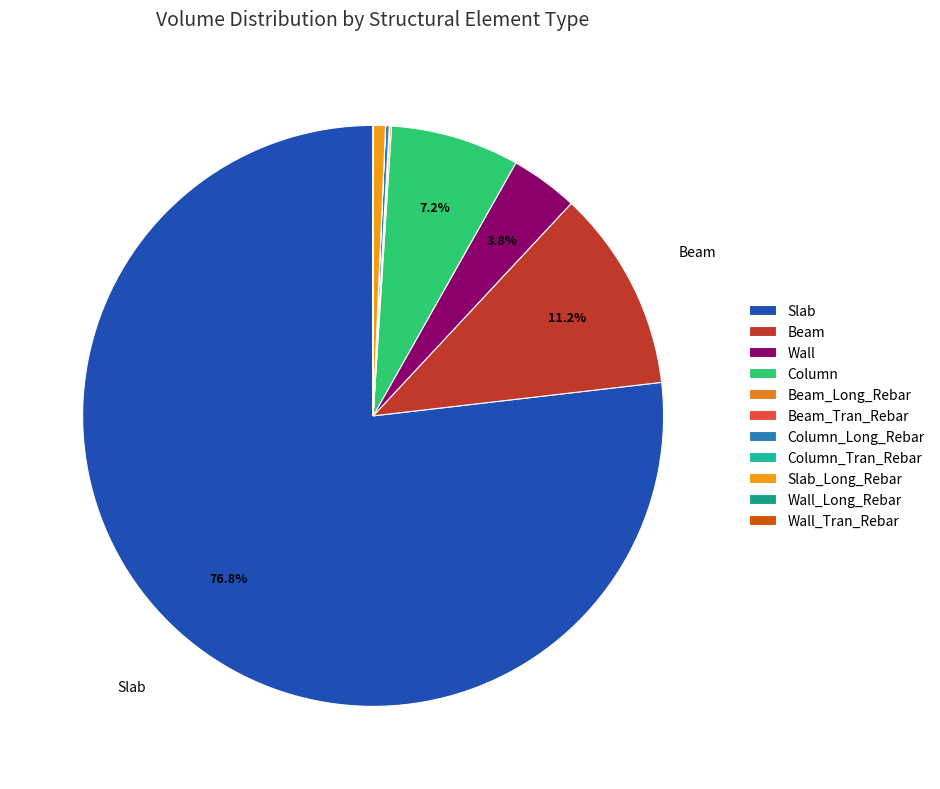

The Beam_Long_Rebar slice represents 0% of the pie. True or false?

True